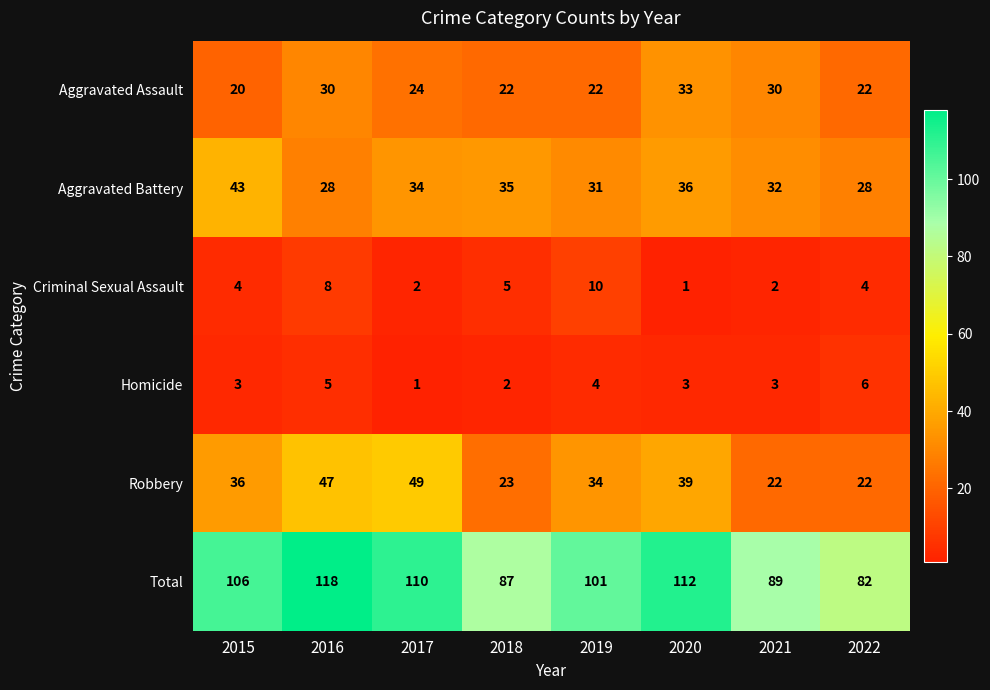

Which series has the largest total across all categories?

Total